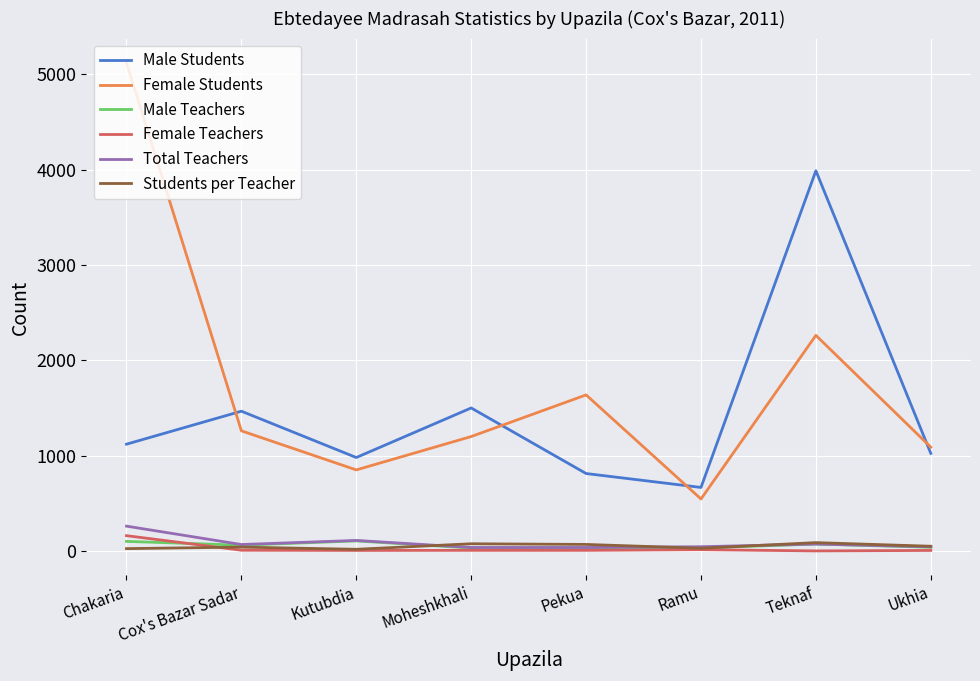

At Chakaria, list the series in order from smallest to largest.

Students per Teacher, Male Teachers, Female Teachers, Total Teachers, Male Students, Female Students